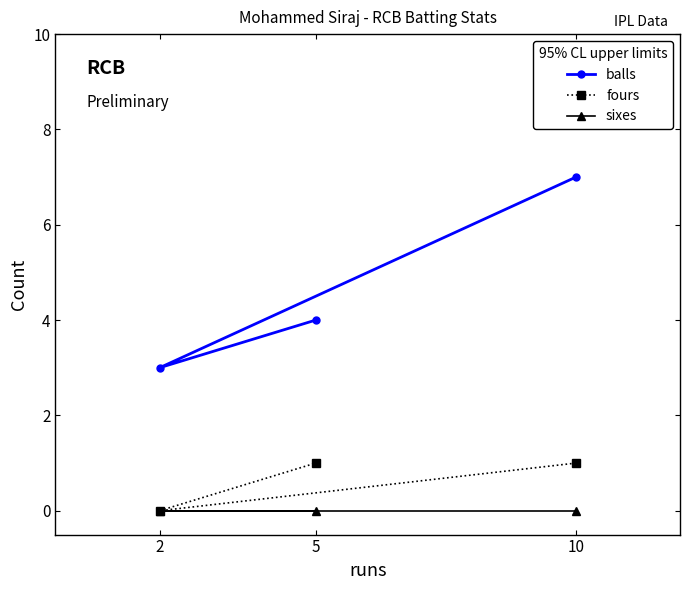

What is the approximate value of fours at 5?

1